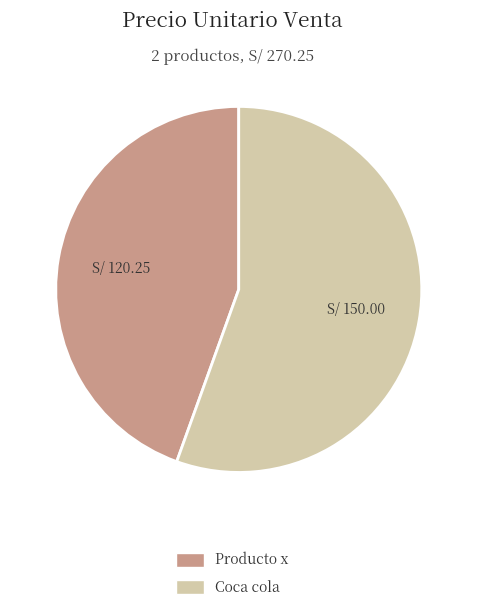

How many slices are in this pie chart?

2